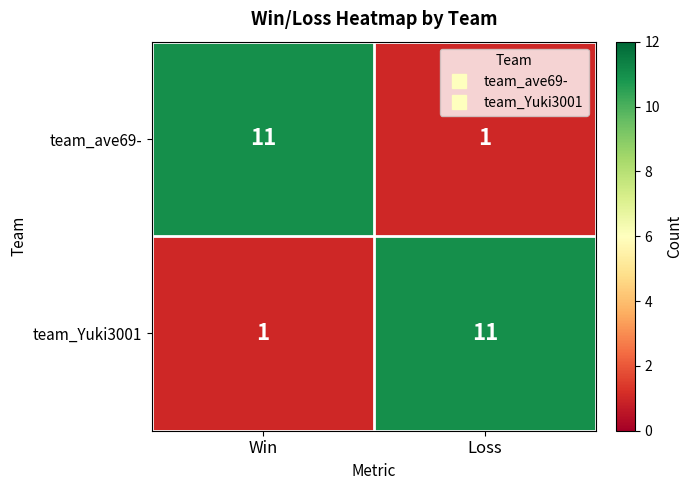

What is the total value across all series at Win?

12